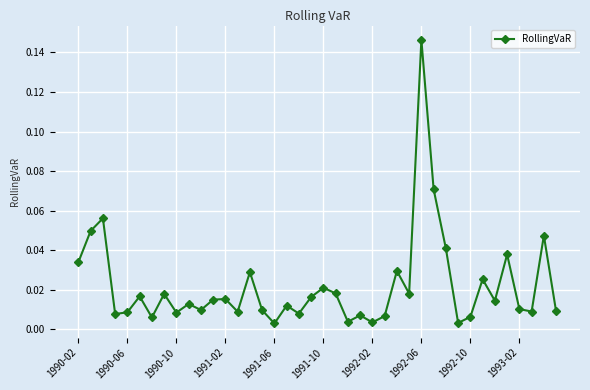

True or false: there are more than 0 points higher than both neighbors.

True